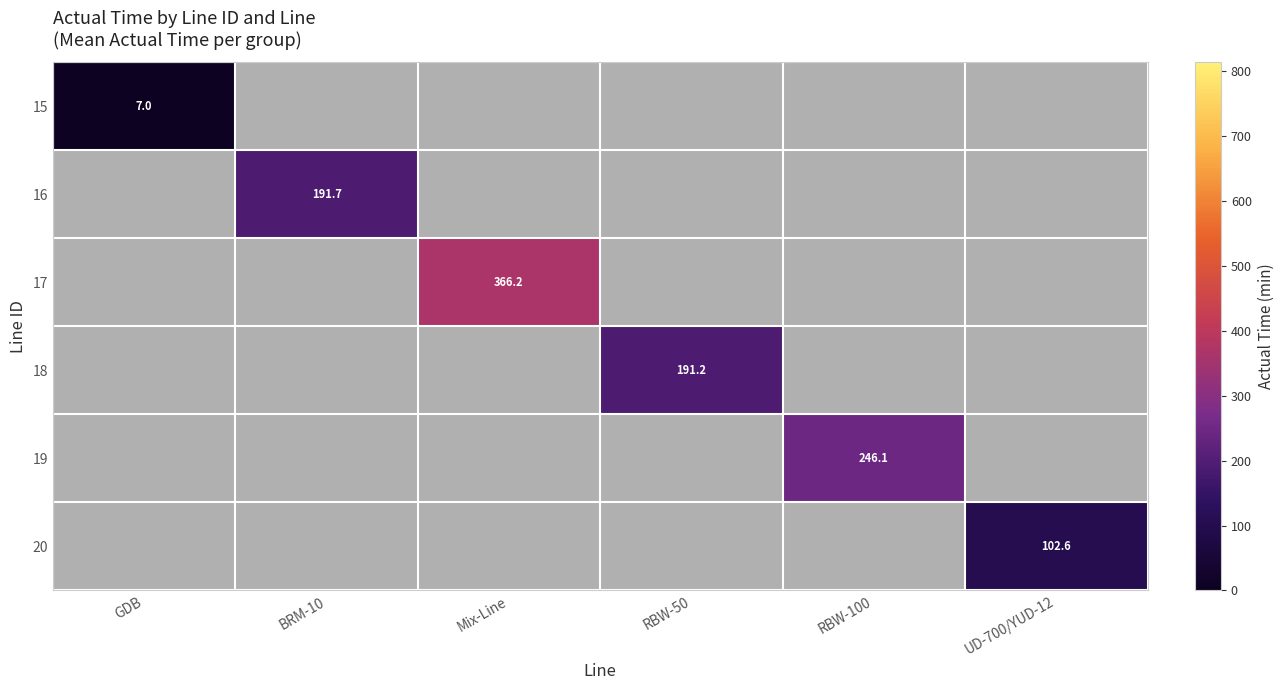

What is the total value across all series at GDB?

7.0